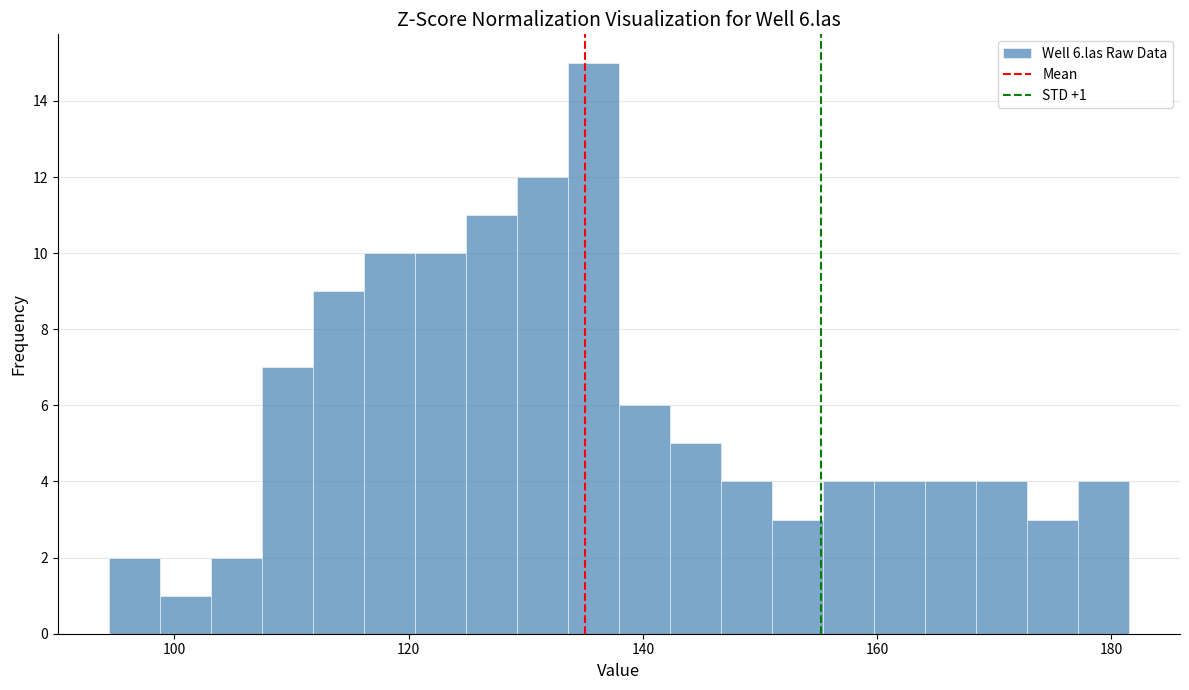

Around what value on the x-axis is the tallest bar? Give the approximate position of its centre, as read against the axis.

136